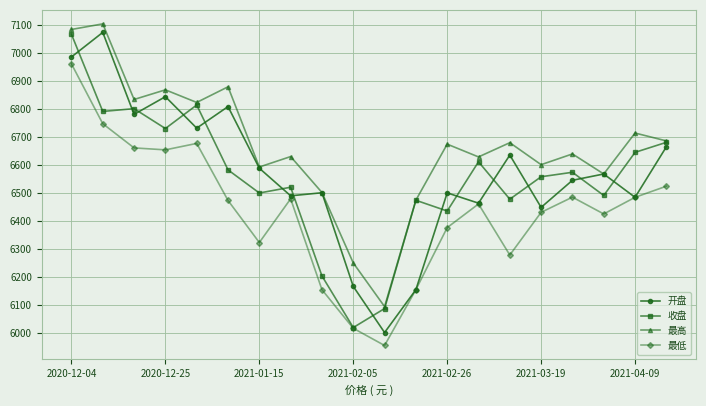

True or false: 最高 and 最低 intersect in this chart.

False